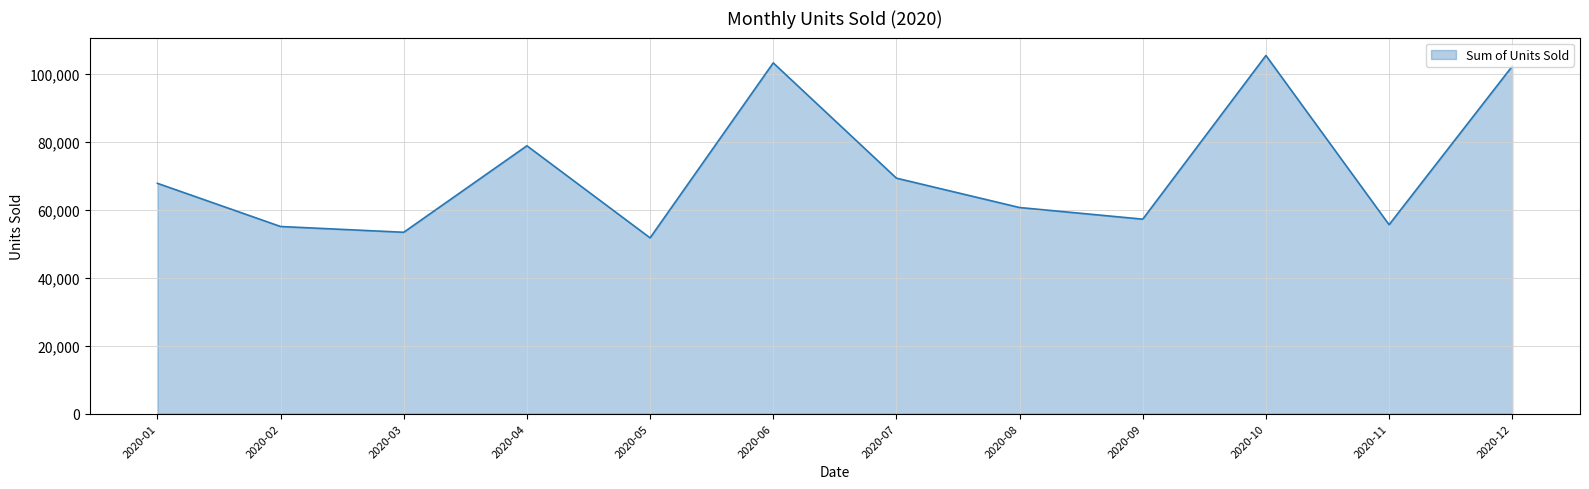

At which category does the data reach its first local peak?

2020-04